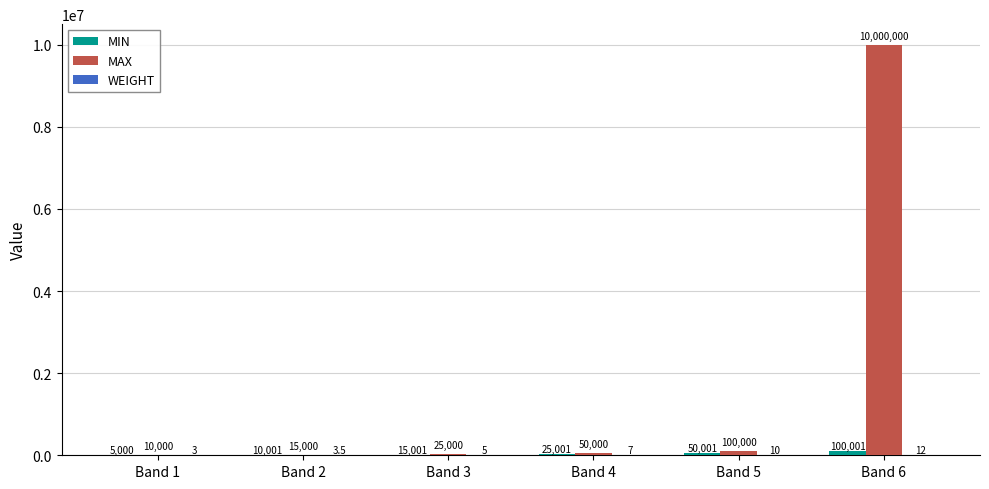

The value of MAX at Band 3 is 25000.0. True or false?

True